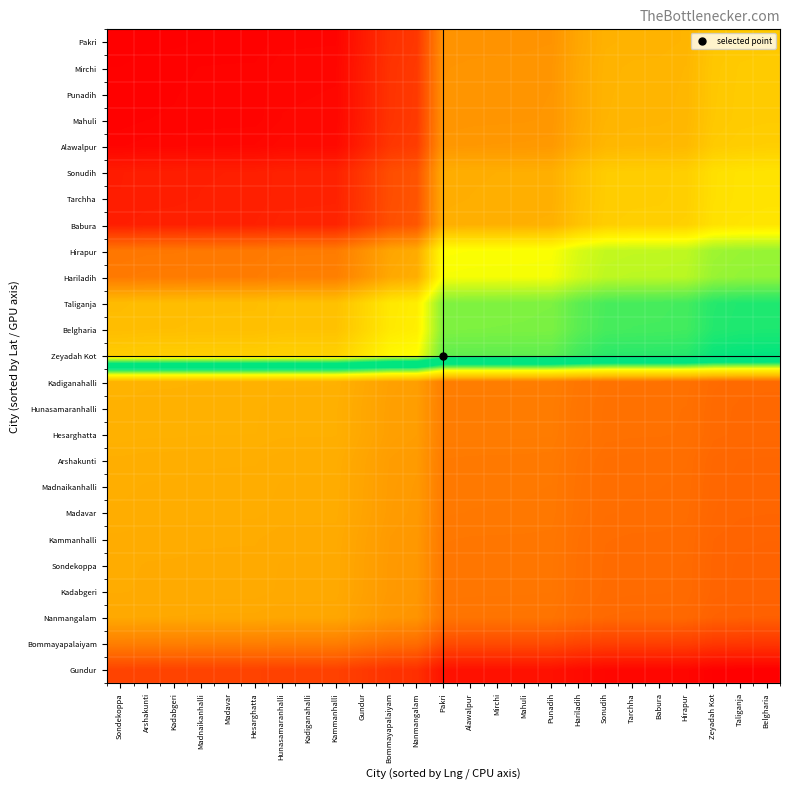

What is the difference between the highest and lowest values at Kadiganahalli?

0.2